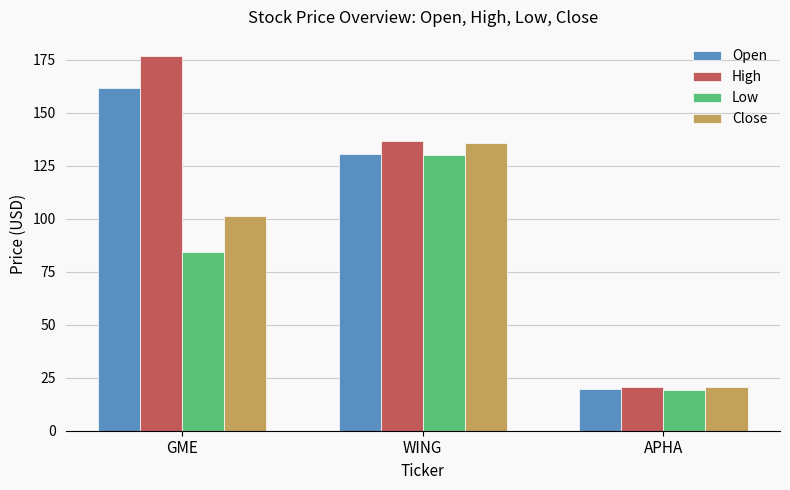

At how many categories does at least one series exceed 143?

1